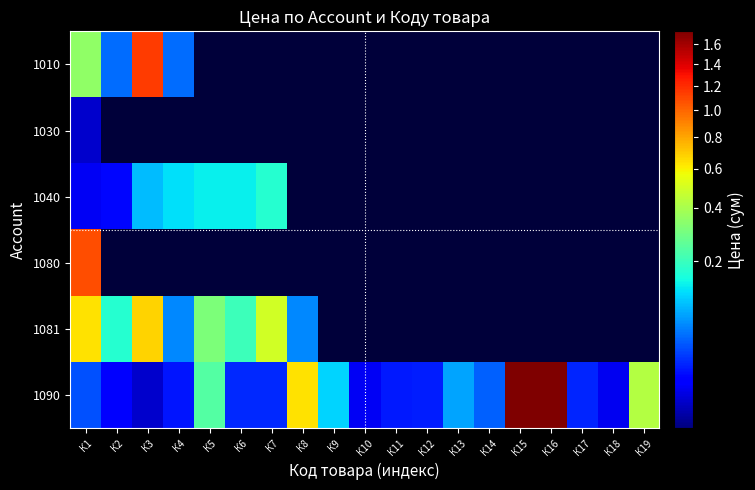

At К15, list the series in order from smallest to largest.

1010, 1030, 1040, 1080, 1081, 1090